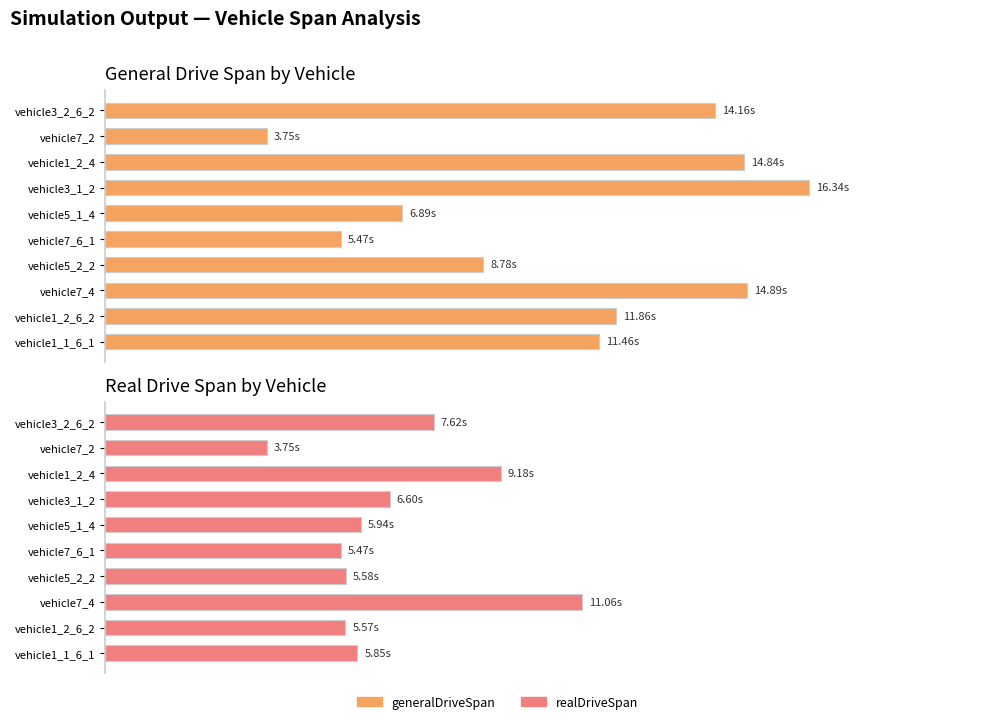

How many groups of bars are there?

10